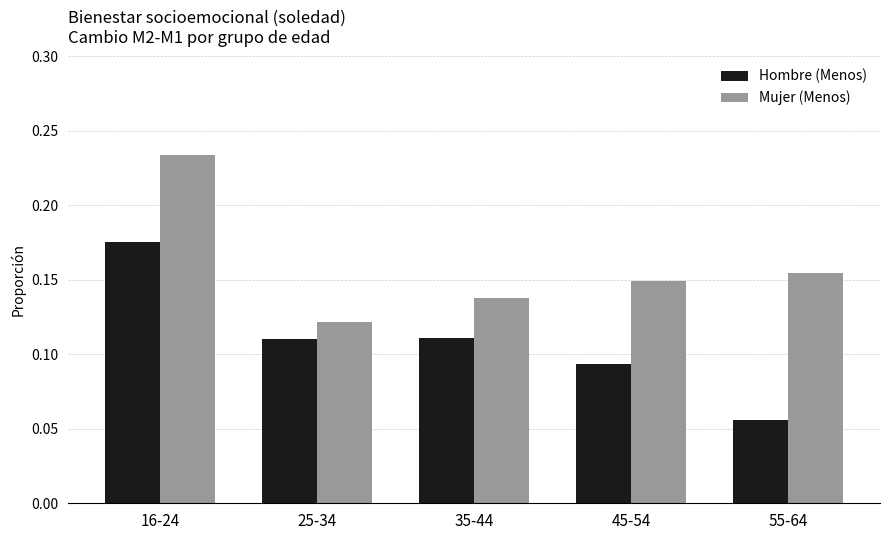

What is the label of the 1st bar from the right?

55-64